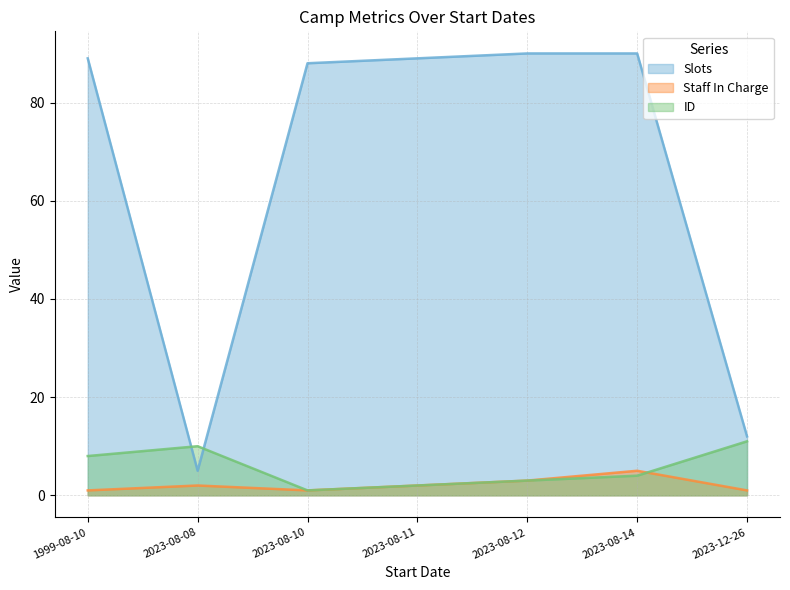

At 2023-08-14, list the series in order from smallest to largest.

ID, Staff In Charge, Slots